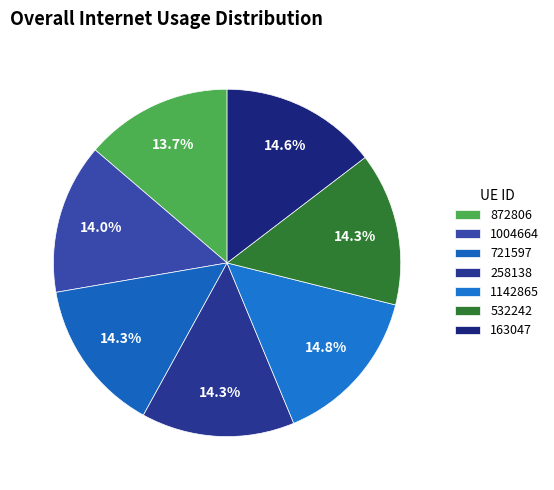

Does 721597 represent more than half of the total?

No